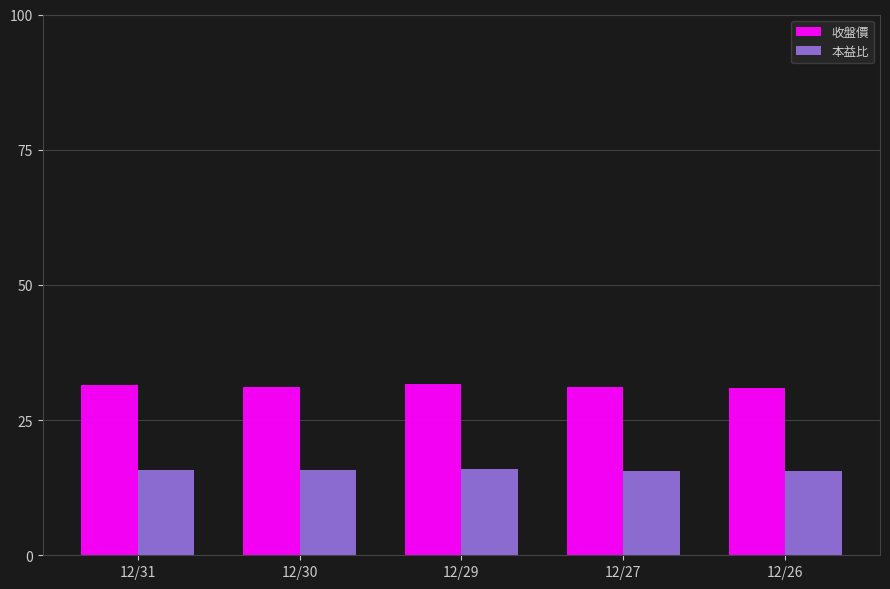

The value of 本益比 at 12/29 is 15.9. True or false?

True